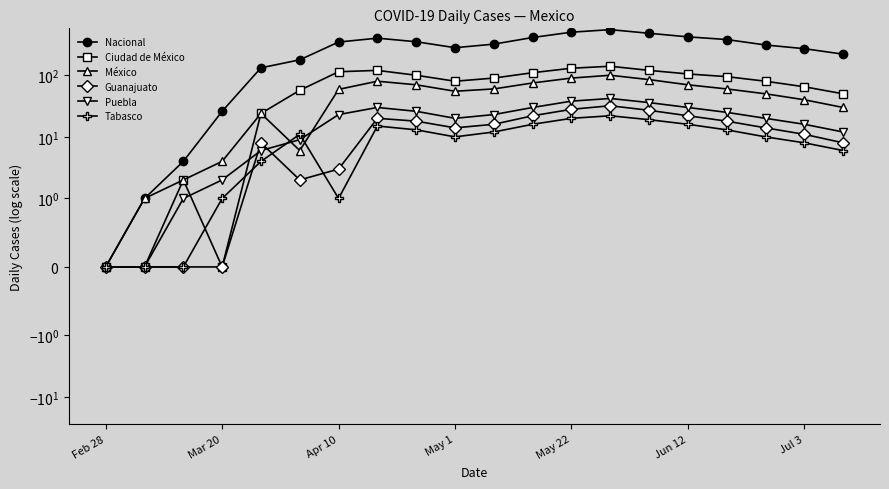

What is the sum of all Nacional values?

5577